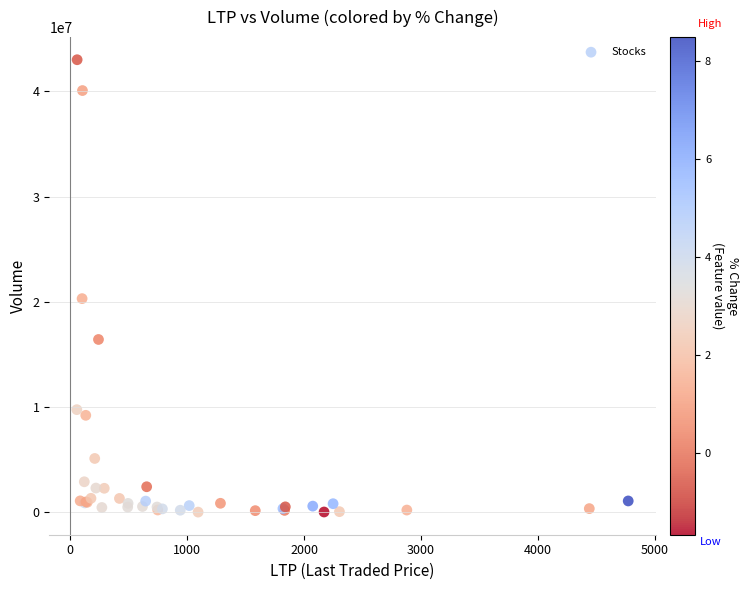

What Y value in the scatter plot is closest to 21518631?

20311456